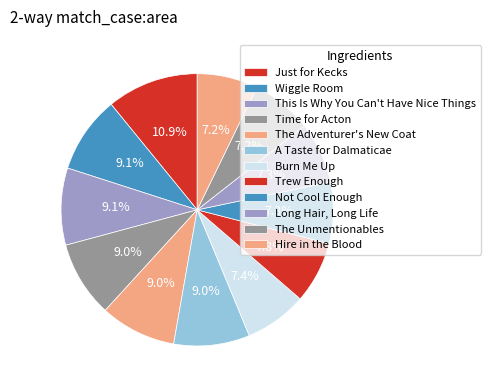

Do This Is Why You Can't Have Nice Things and Hire in the Blood together represent more than half of the pie?

No